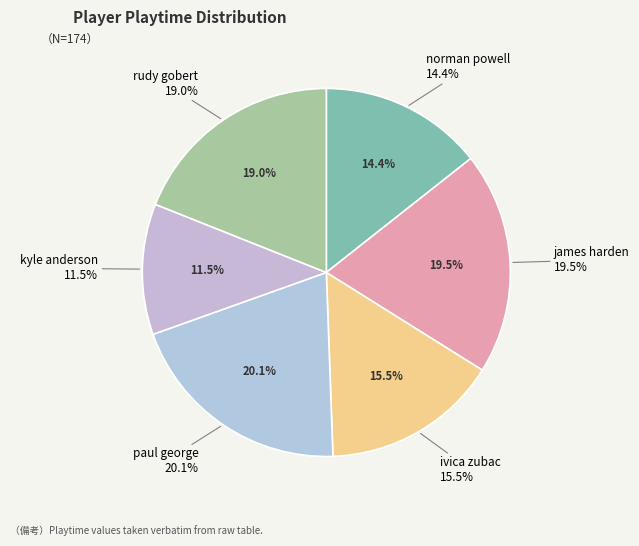

True or false: ivica zubac accounts for 7% of the total.

False